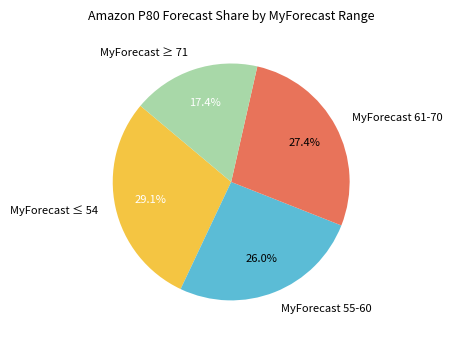

Is there any slice that represents more than half of the pie?

No